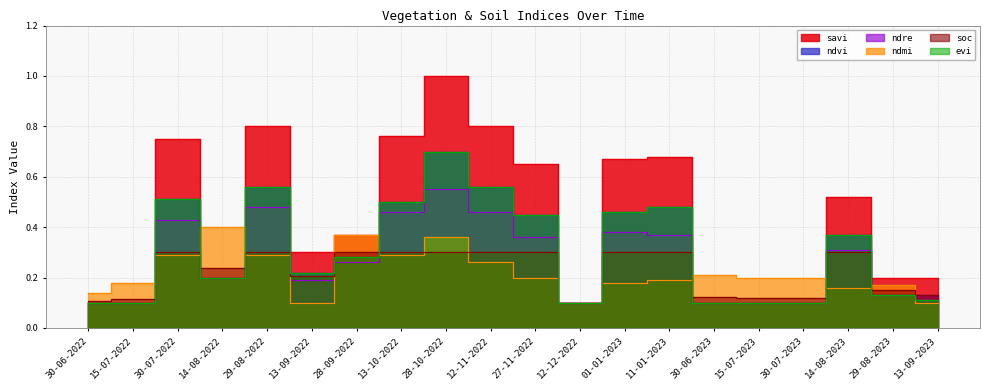

What is the sum of the ndvi values at 14-08-2023 and 13-09-2022?

0.6